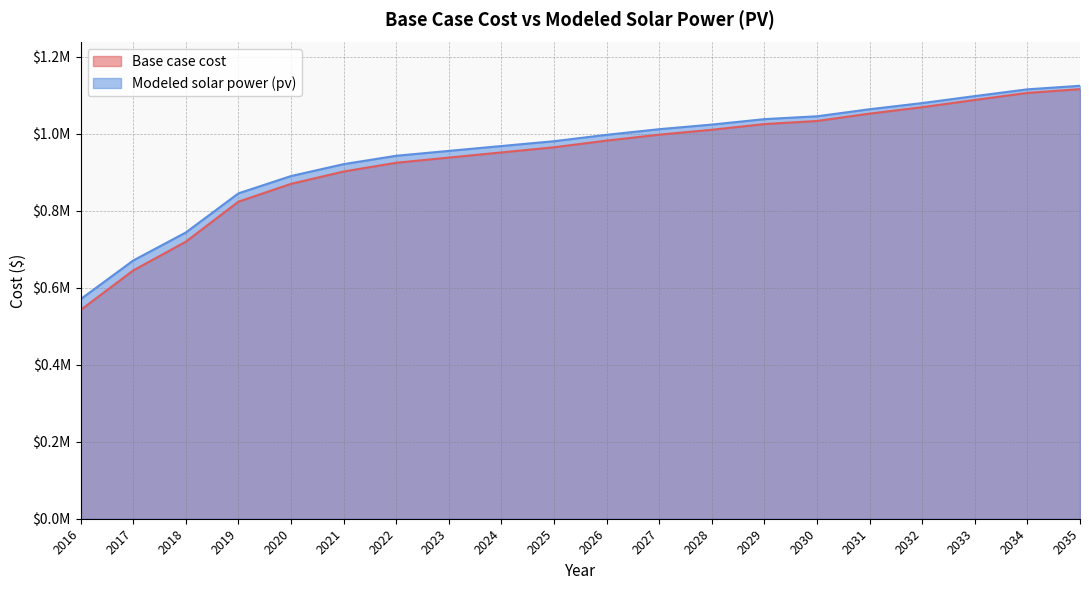

True or false: Modeled solar power (pv) and Base case cost cross at least once.

False